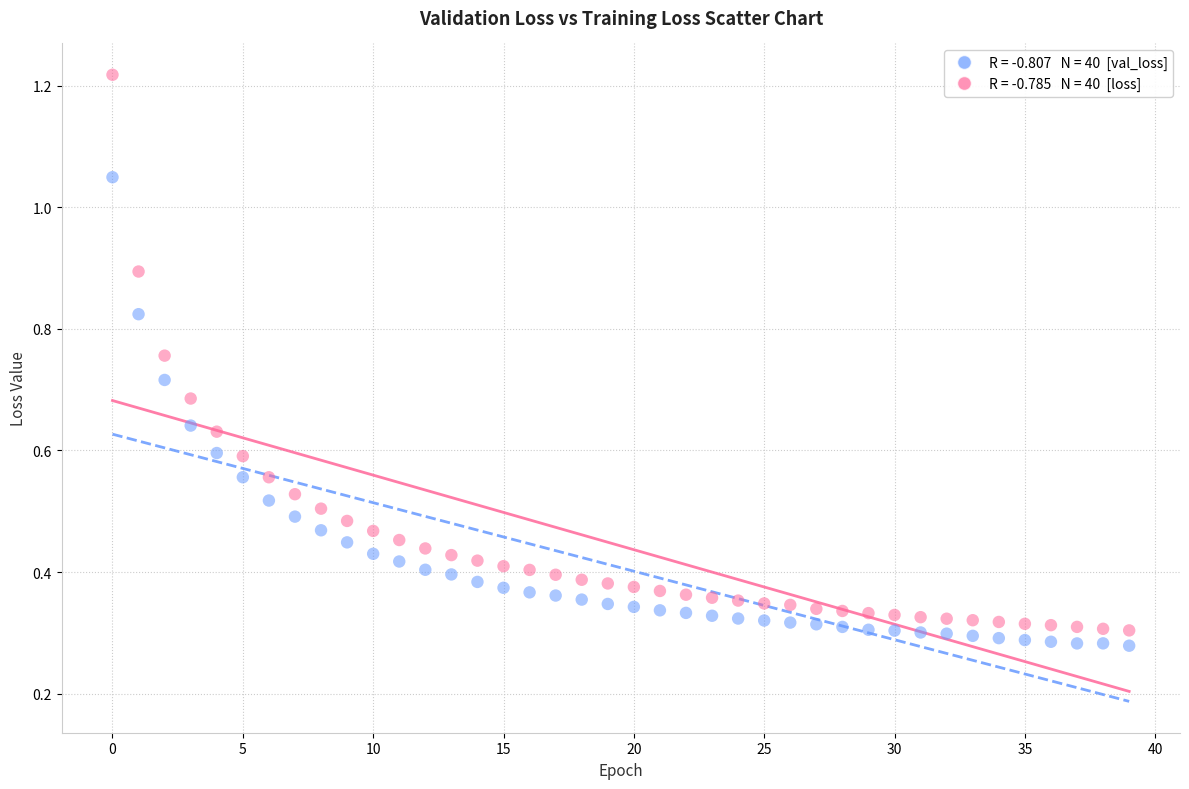

Across all data points, what is the range of Y values (max minus min)?

0.9